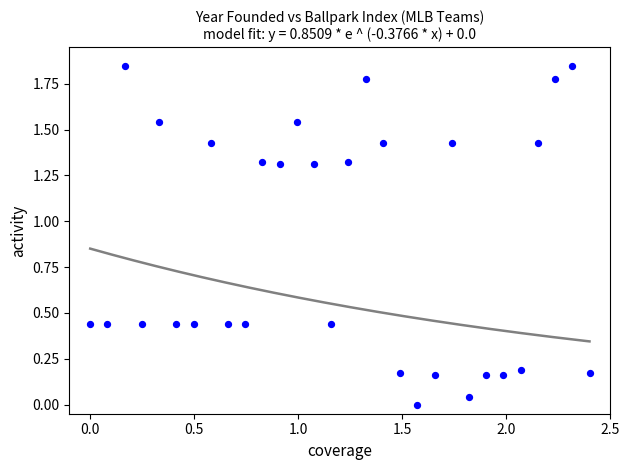

What is the range of X values (max minus min)?

2.4